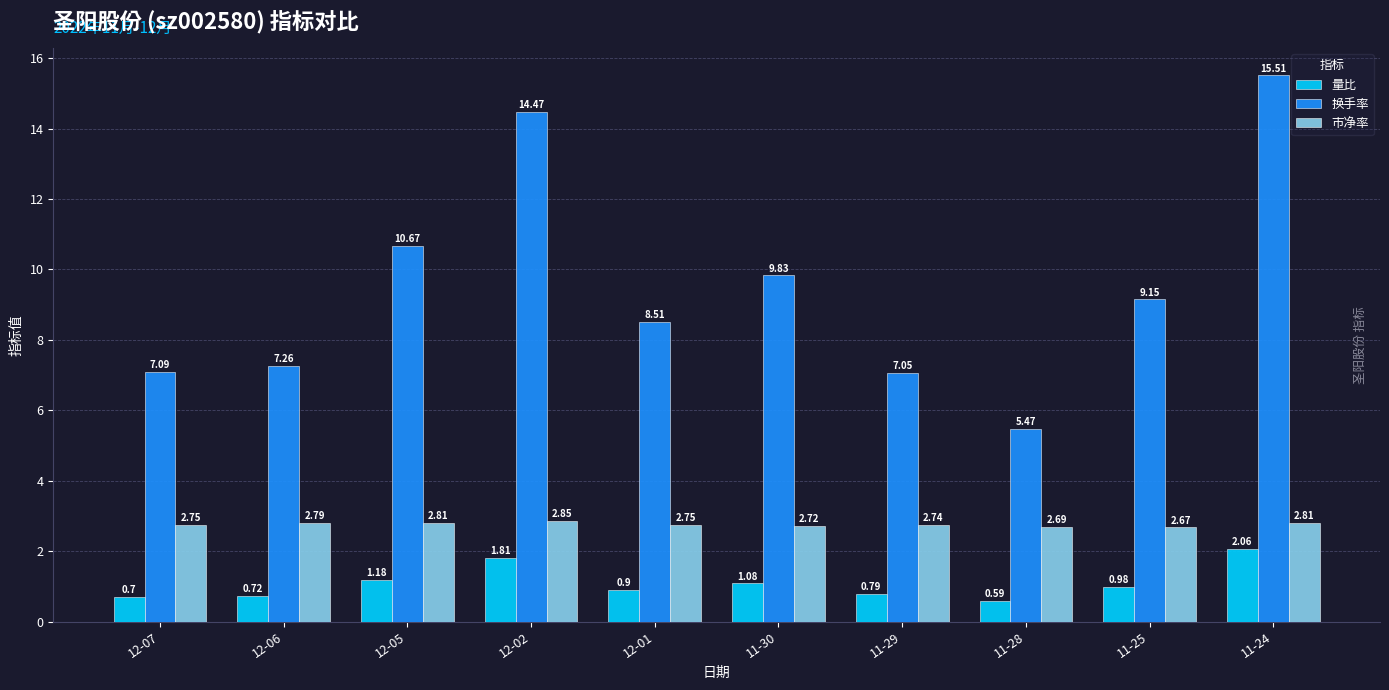

Rank the series at 11-24 from highest to lowest value.

换手率, 市净率, 量比